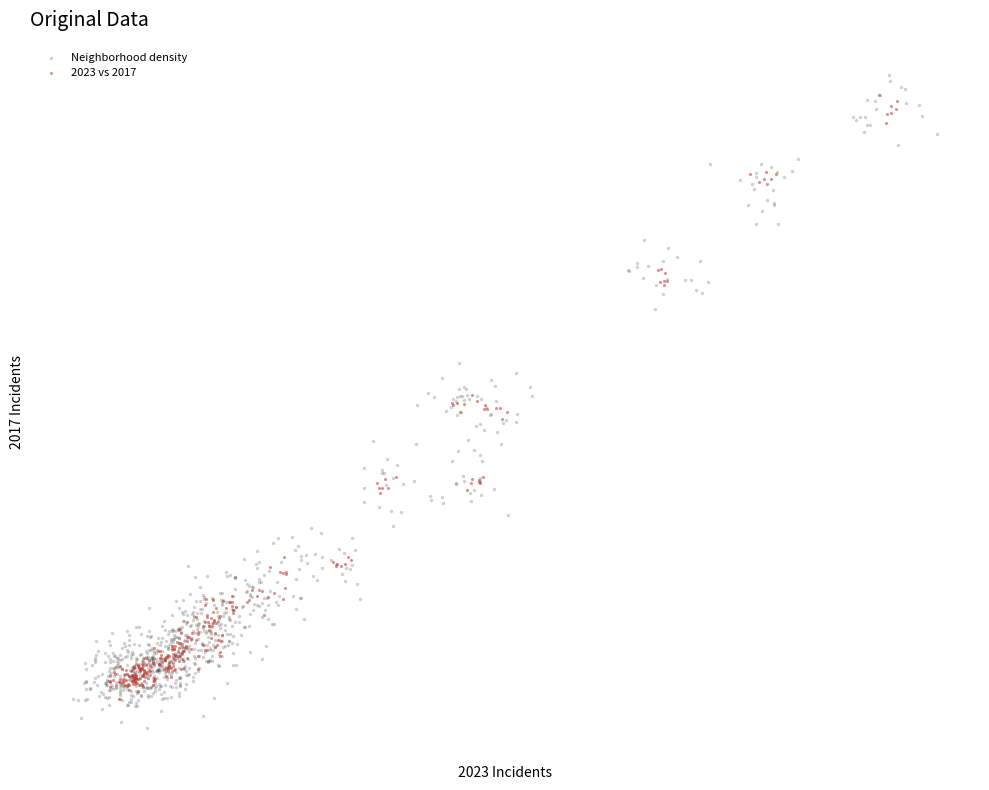

Which series has the largest Y range (max minus min)?

Neighborhood density